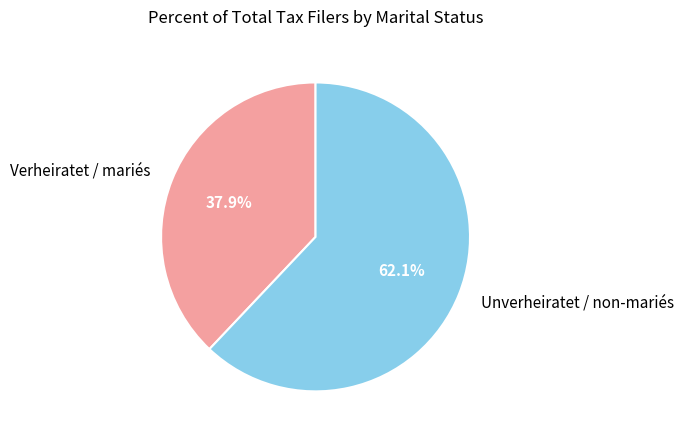

Between Verheiratet / mariés and Unverheiratet / non-mariés, which is larger?

Unverheiratet / non-mariés